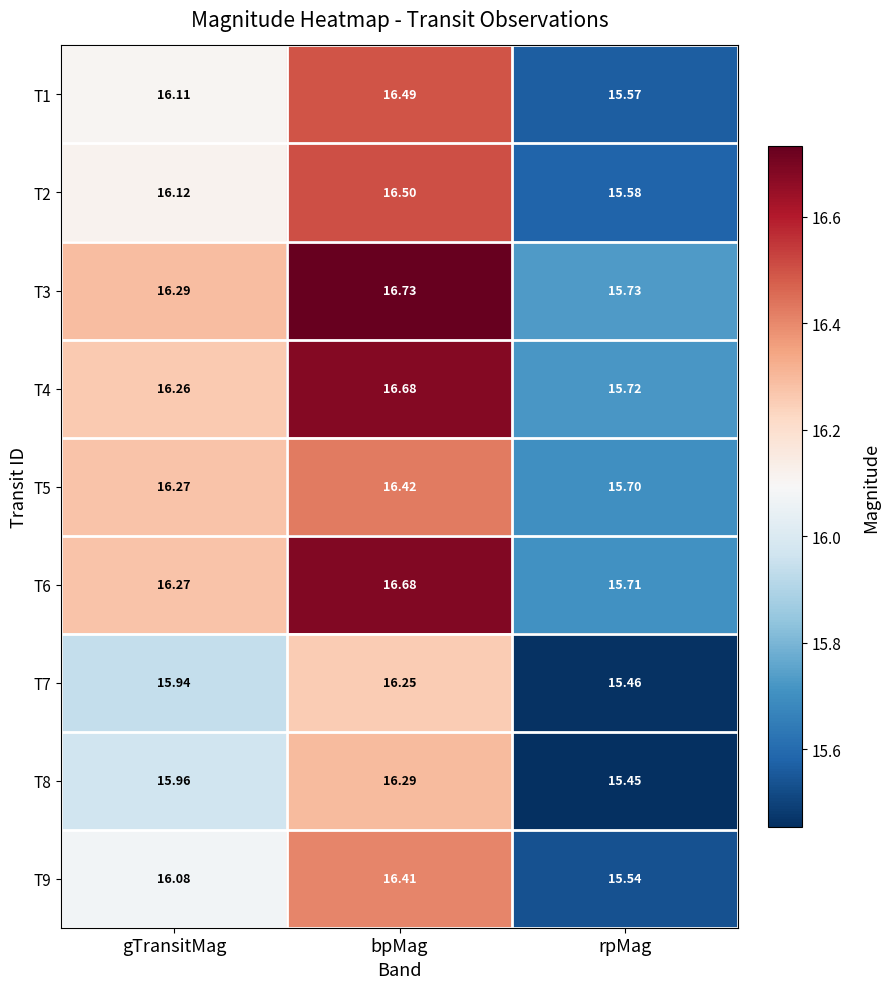

Rank the categories by T3 value from lowest to highest.

rpMag, gTransitMag, bpMag